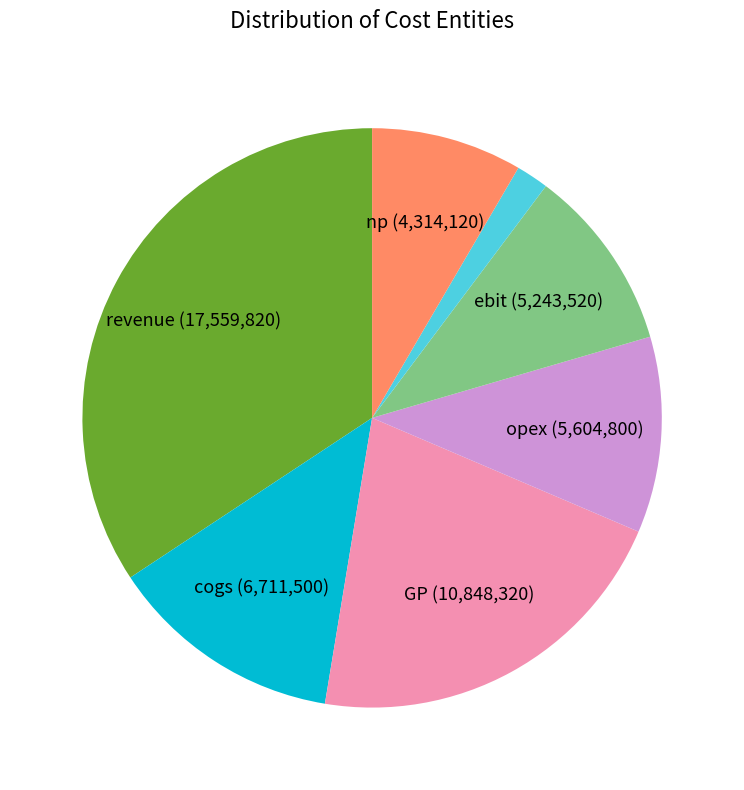

Is there a majority slice in this chart?

No